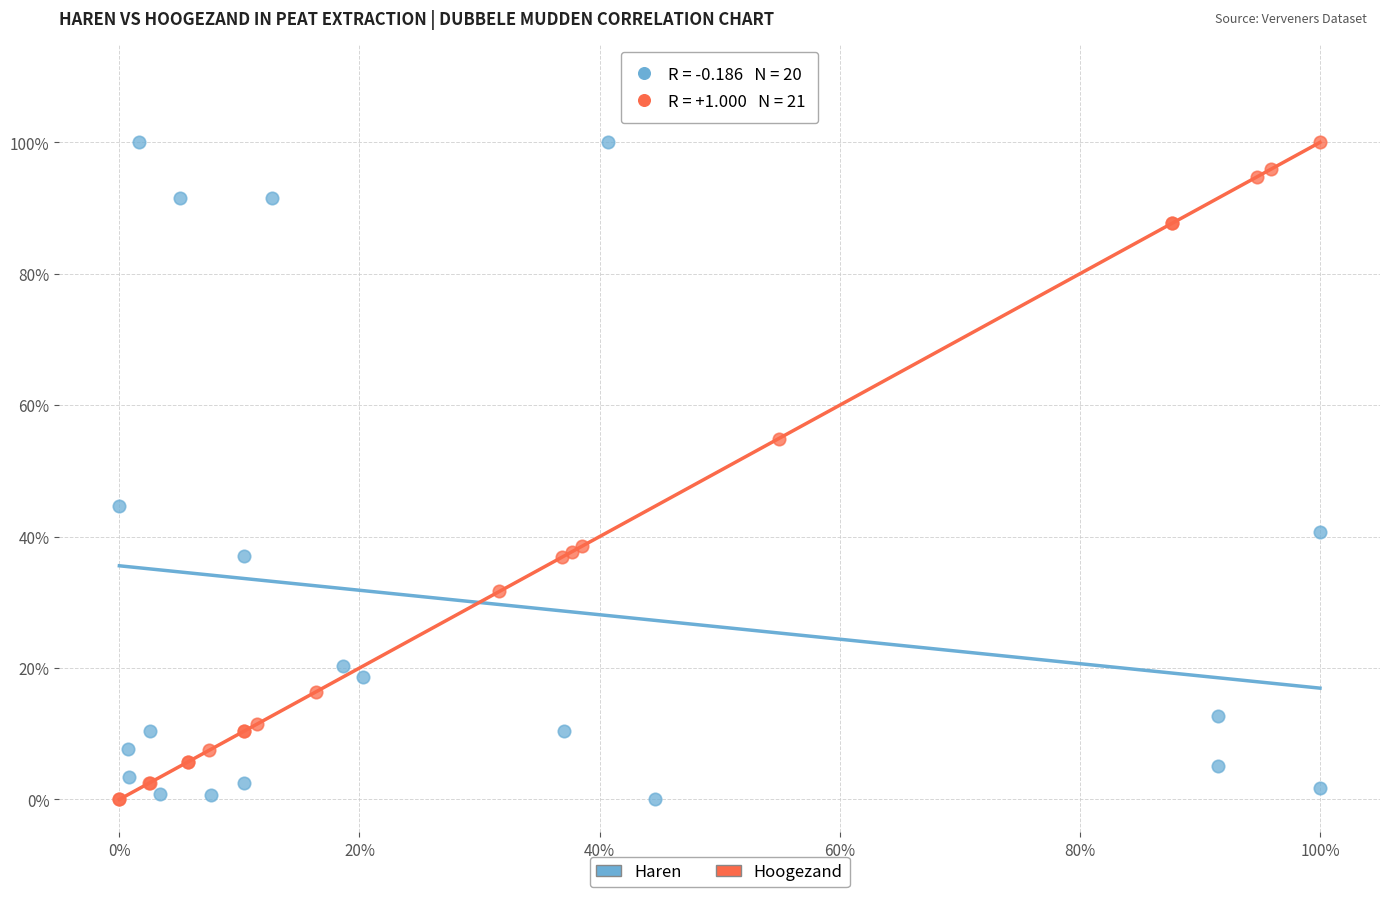

What are all the series names shown in the legend?

Haren, Hoogezand